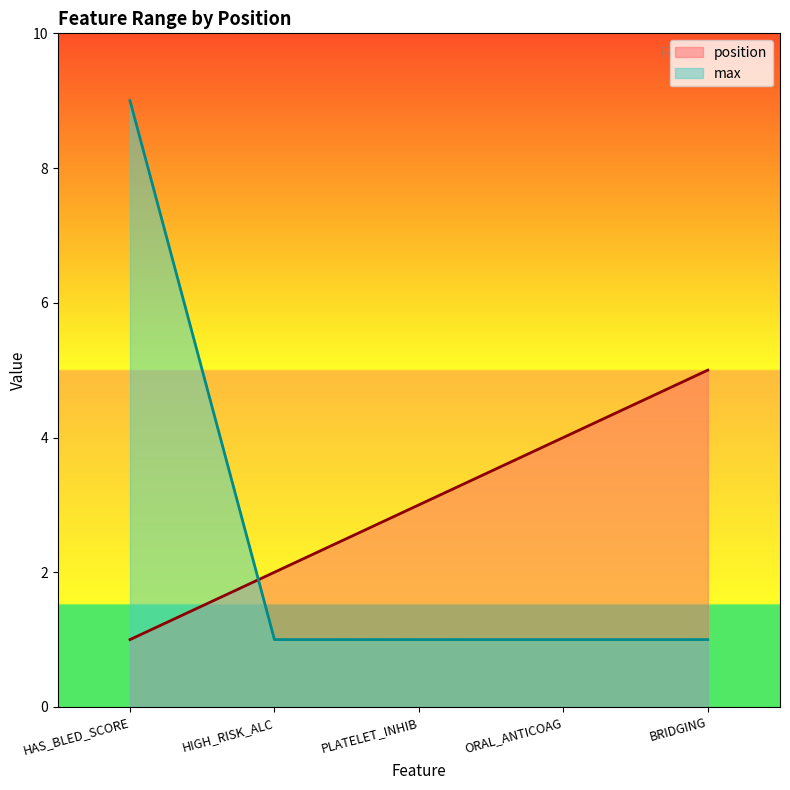

How many intersections are there between max and position?

1